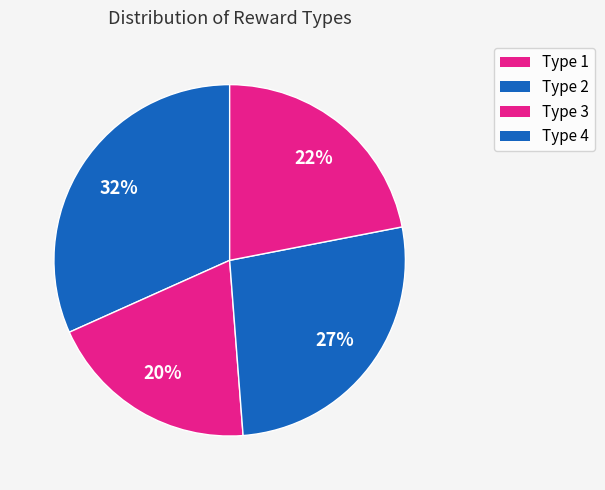

How many segments does this pie chart have?

4